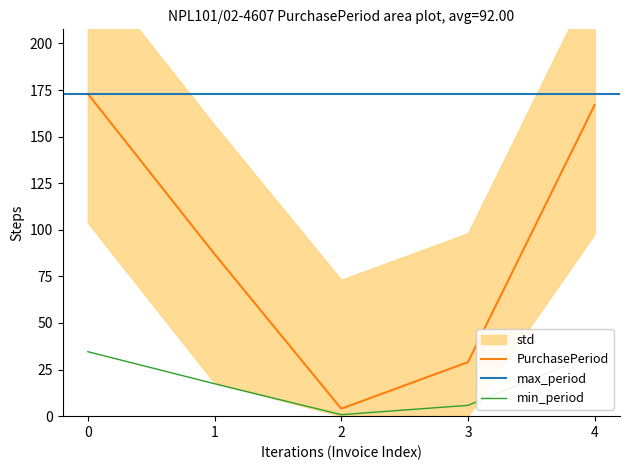

What is the difference between the second highest and second lowest values?

138